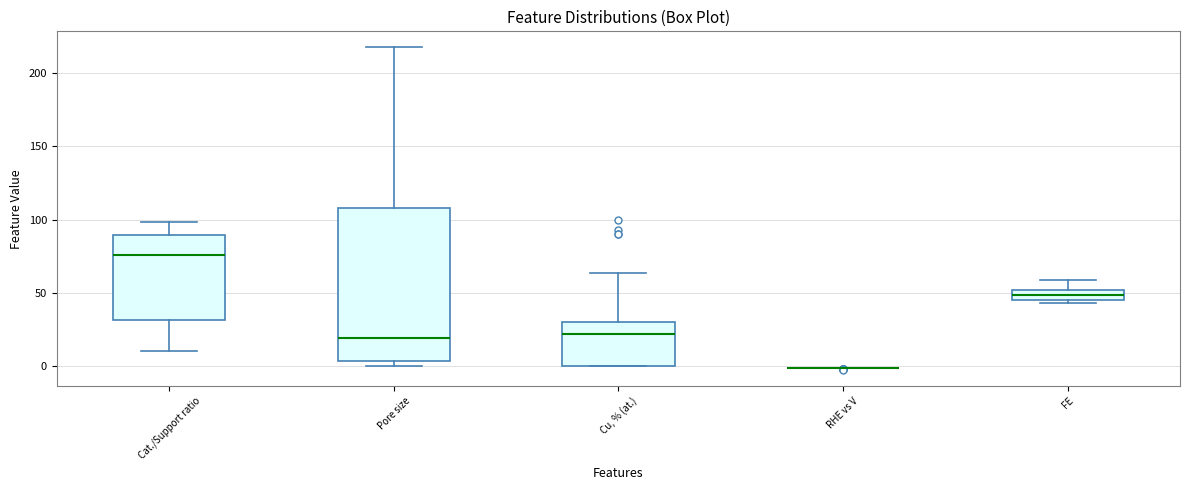

Where is the upper edge of the box for Cat./Support ratio on the y-axis? The values are not printed on the chart, so give them approximately, as read against the axis.

90